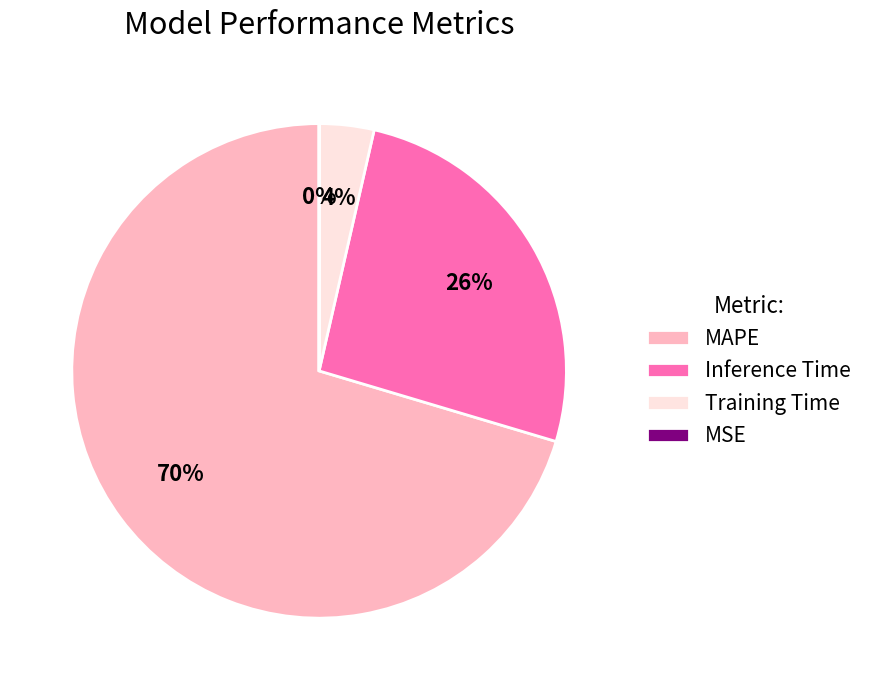

What is the largest slice in the pie chart?

MAPE